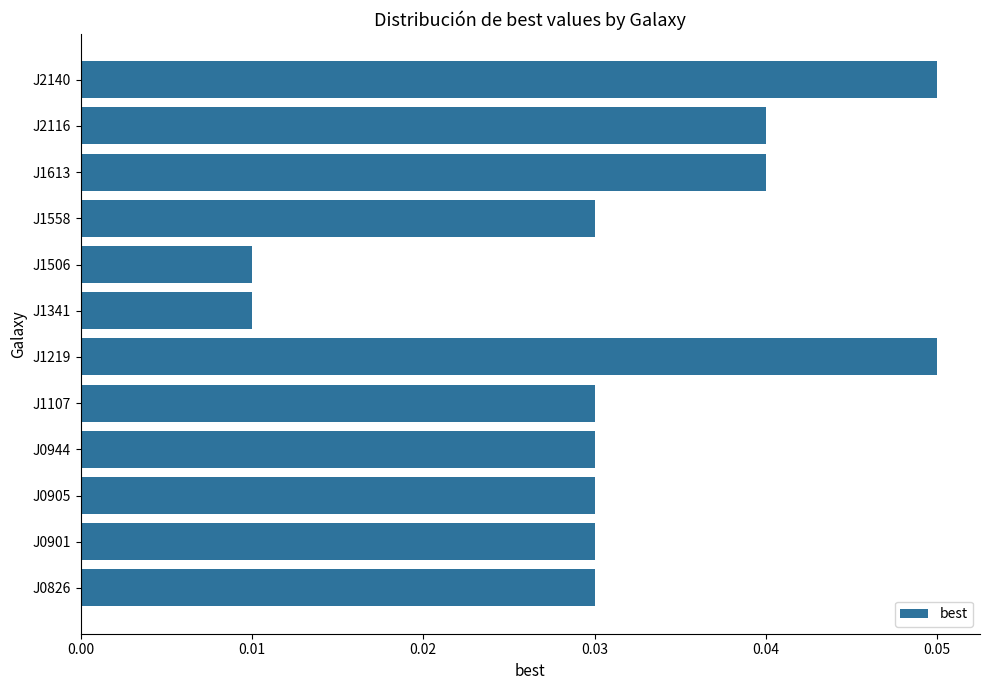

How many values are between 0 and 1?

12